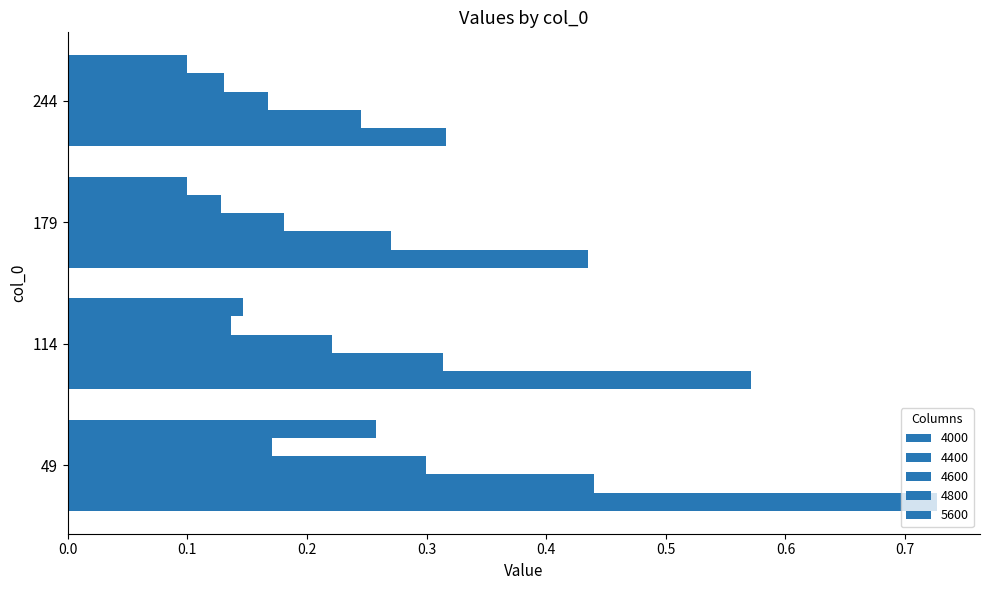

How many data points does each series have?

4